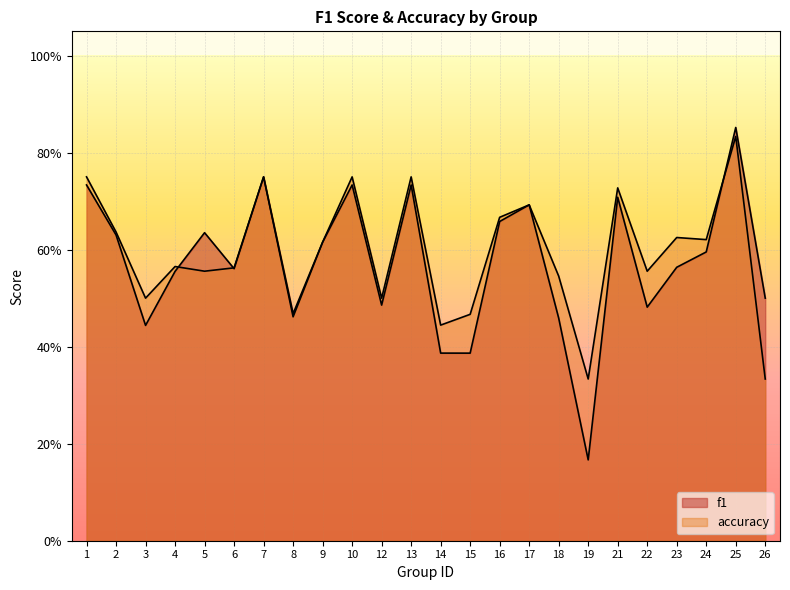

What is the greatest value displayed?

0.9